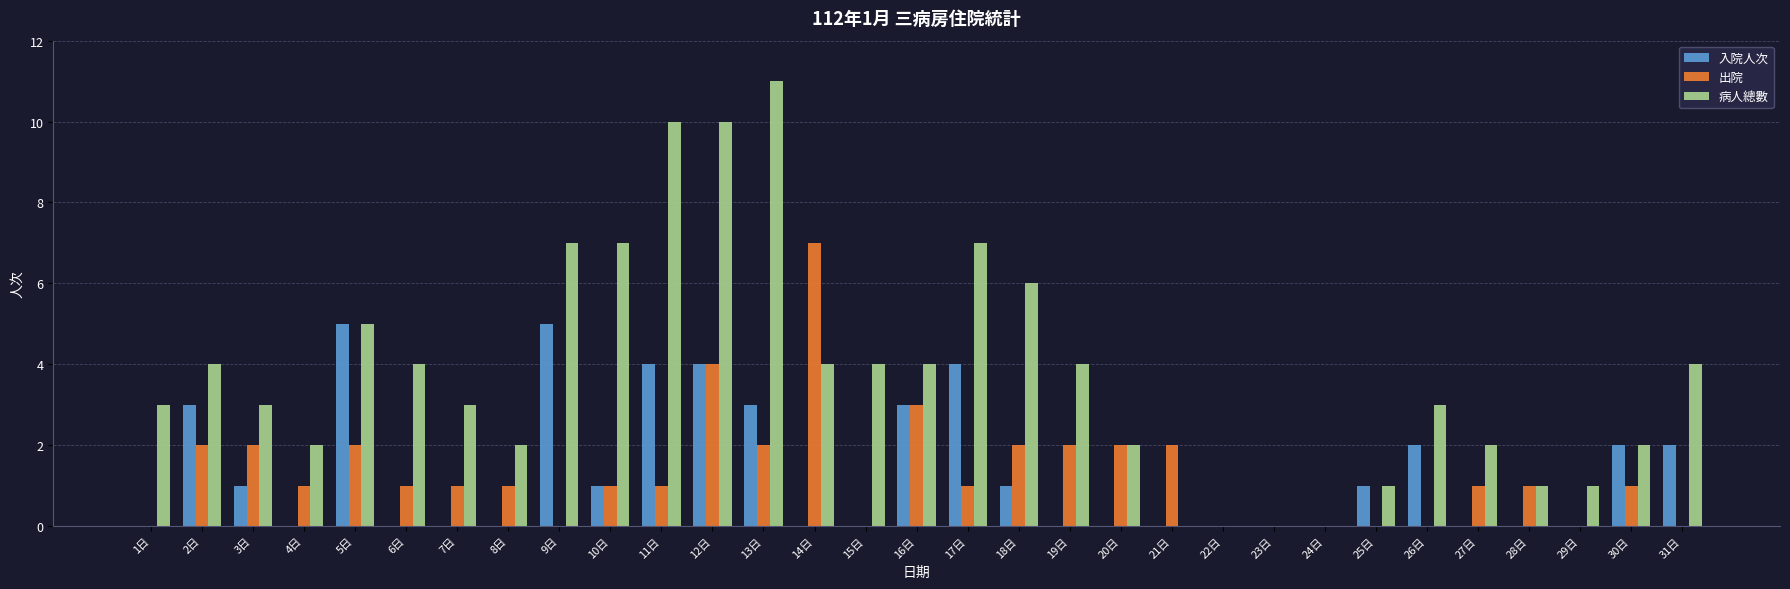

Which series has the largest range (max minus min)?

病人總數